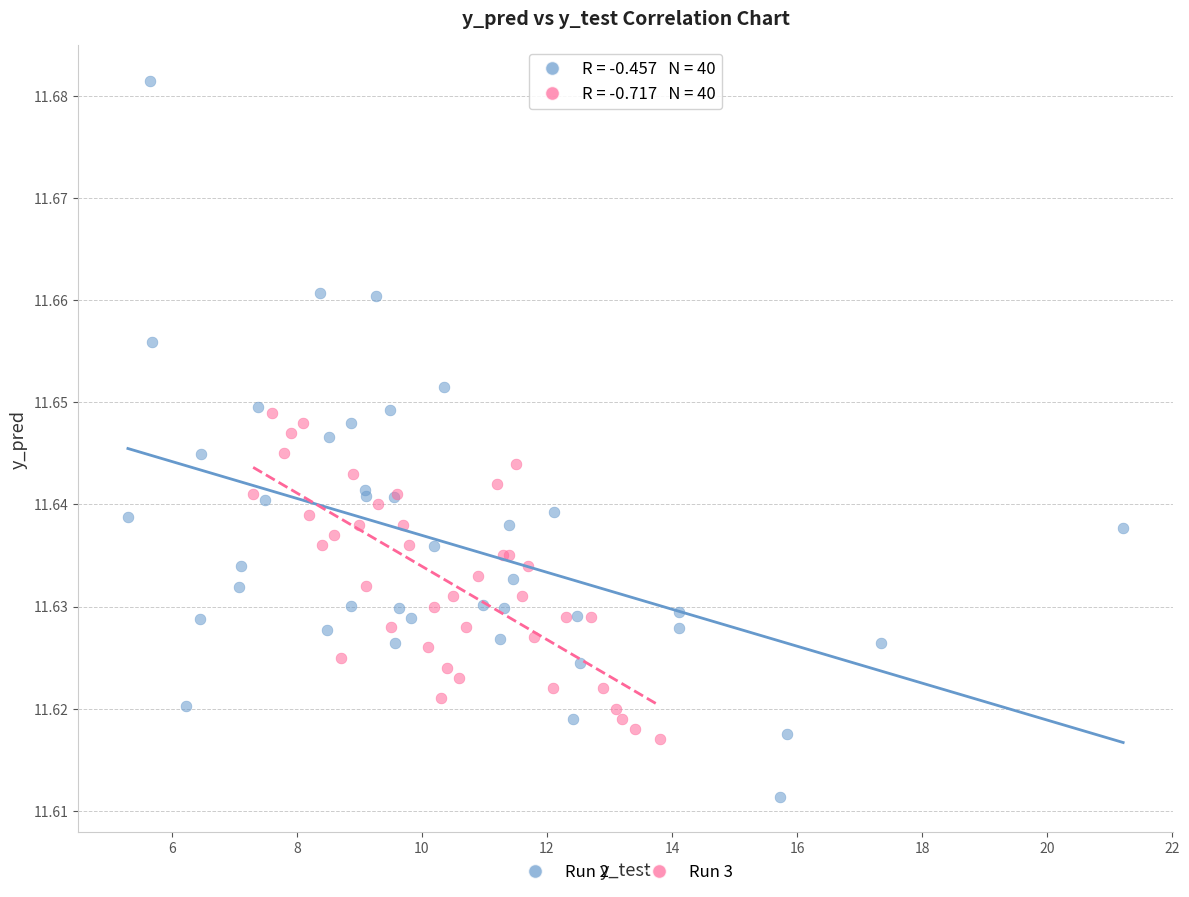

Which series has the largest Y range (max minus min)?

Run 2